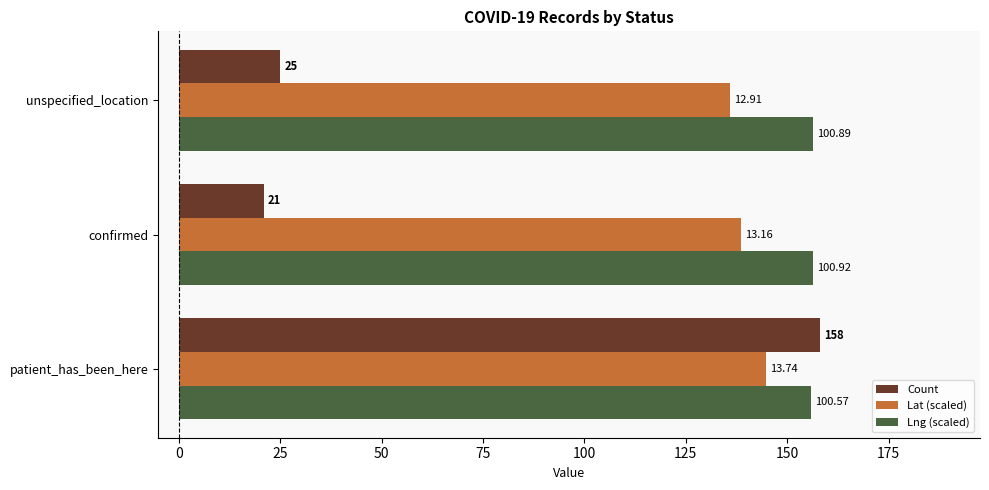

What are all the series names shown in the legend?

Count, Lat (scaled), Lng (scaled)